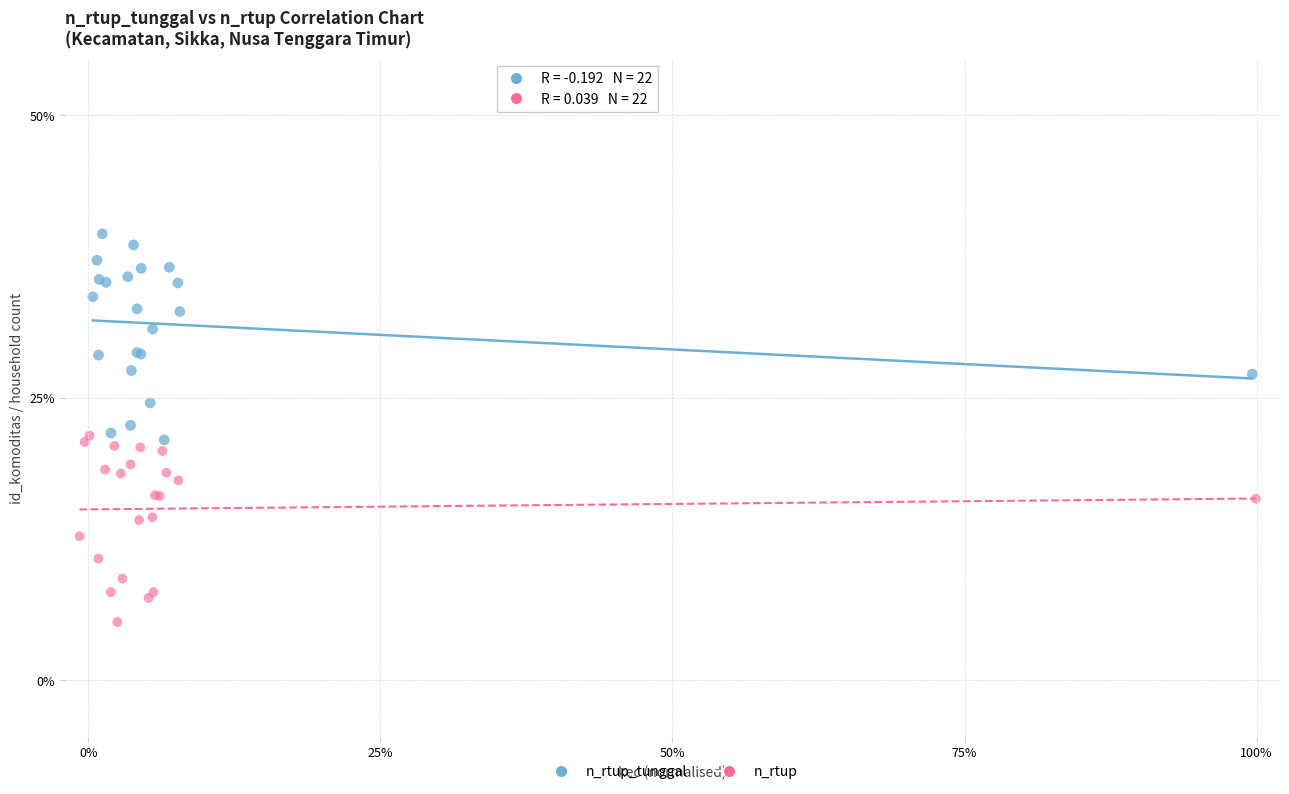

Which series contains the lowest Y value?

n_rtup